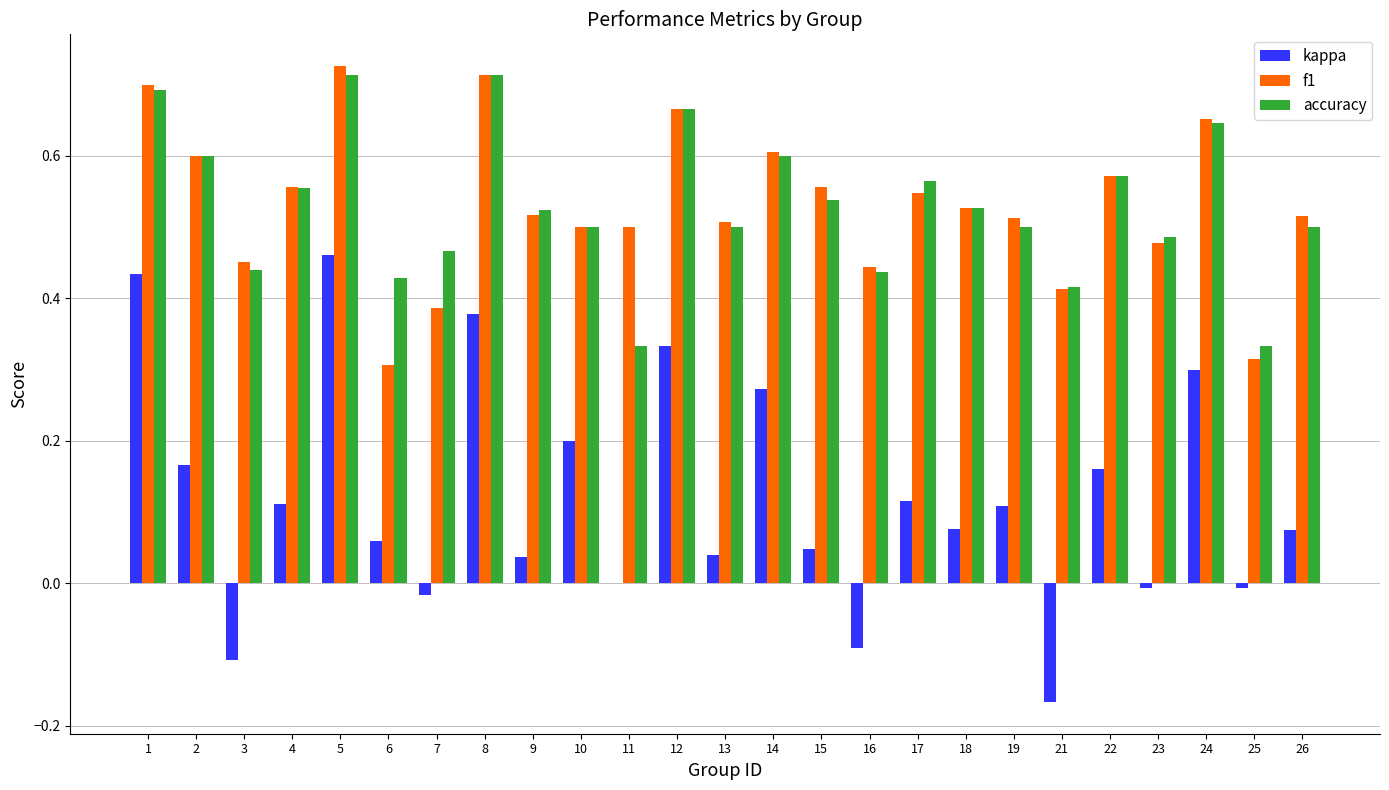

At which label does kappa reach its peak?

5